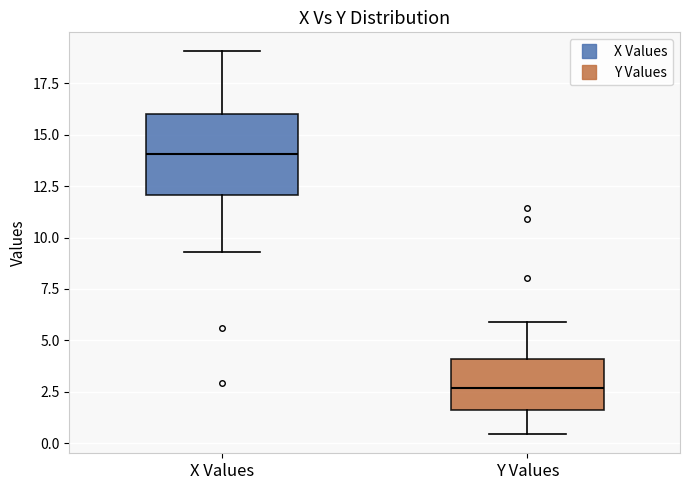

Reading left to right, read every box against the y-axis: the position of its median line, the range the box covers, and the ends of its whiskers. The values are not printed on the chart, so give them approximately, as read against the axis.

X Values: median 14.0, box 12.0 to 16.0, whiskers 9.5 to 19.0
Y Values: median 2.5, box 1.5 to 4.0, whiskers 0.5 to 6.0